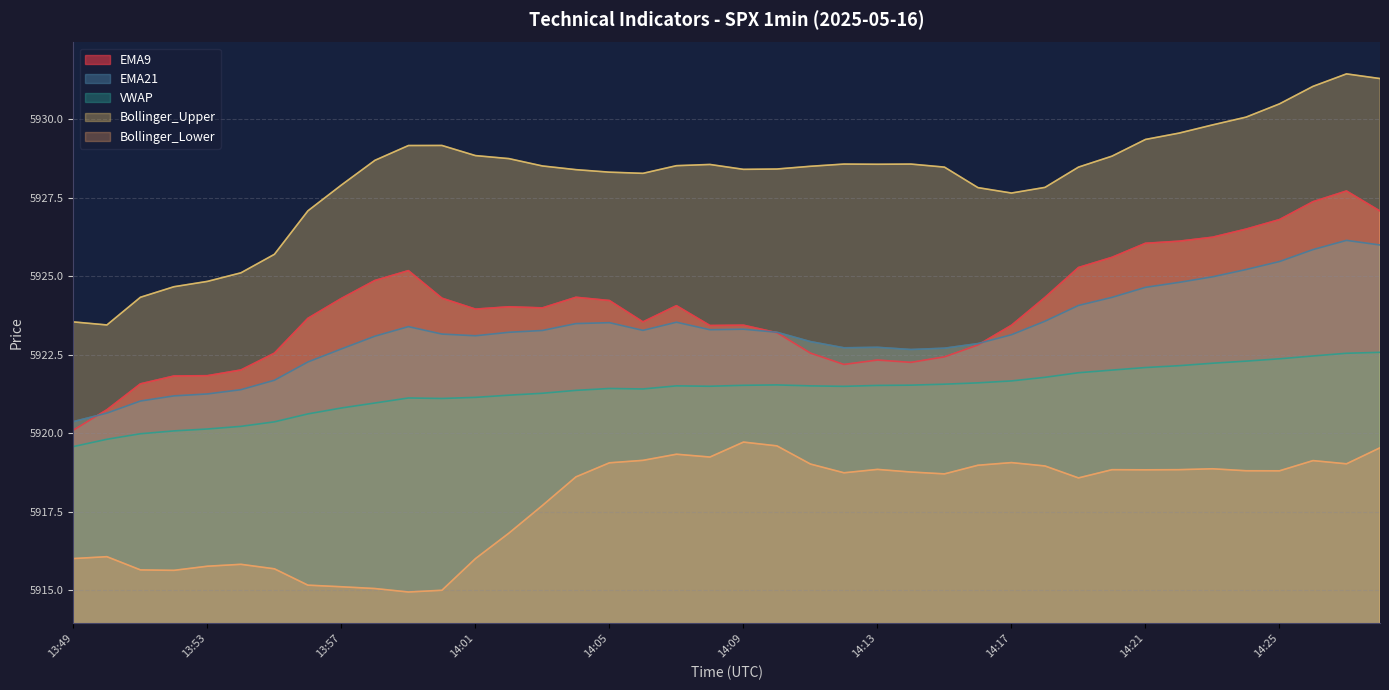

What is the value of the Bollinger_Lower point at the 34th from the left?

5918.8